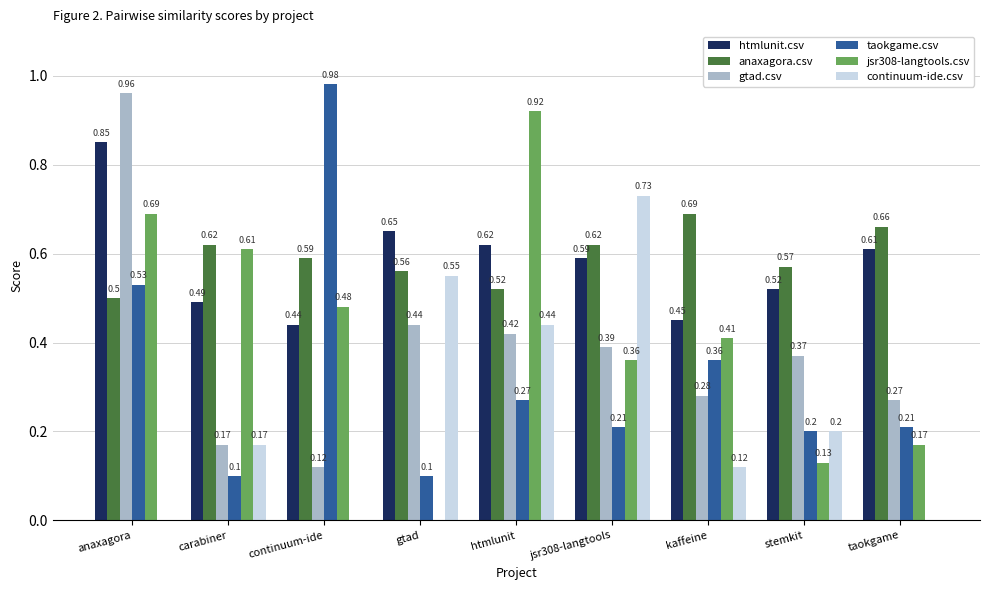

What is the sum of all jsr308-langtools.csv values?

3.8